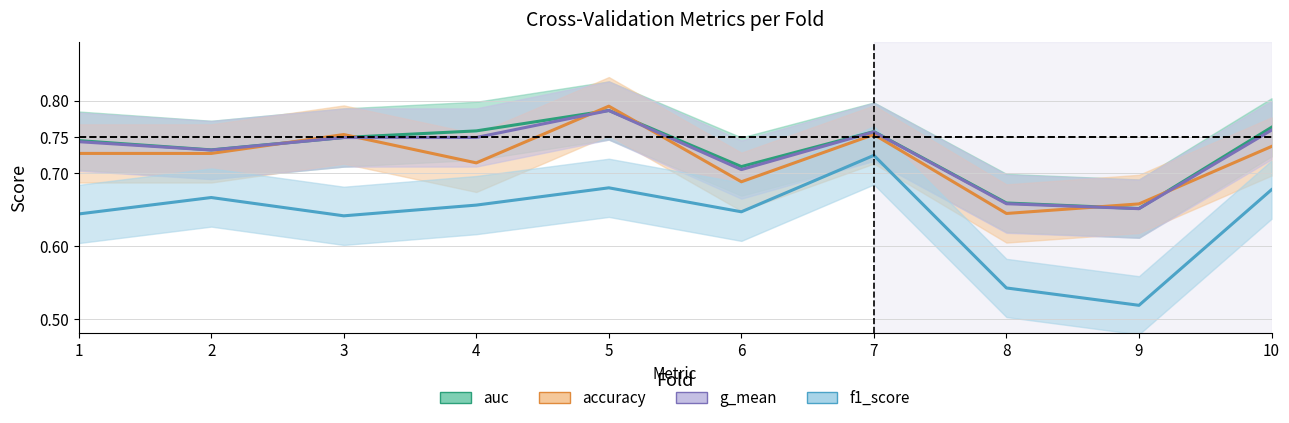

What are all the series names shown in the legend?

auc, accuracy, g_mean, f1_score